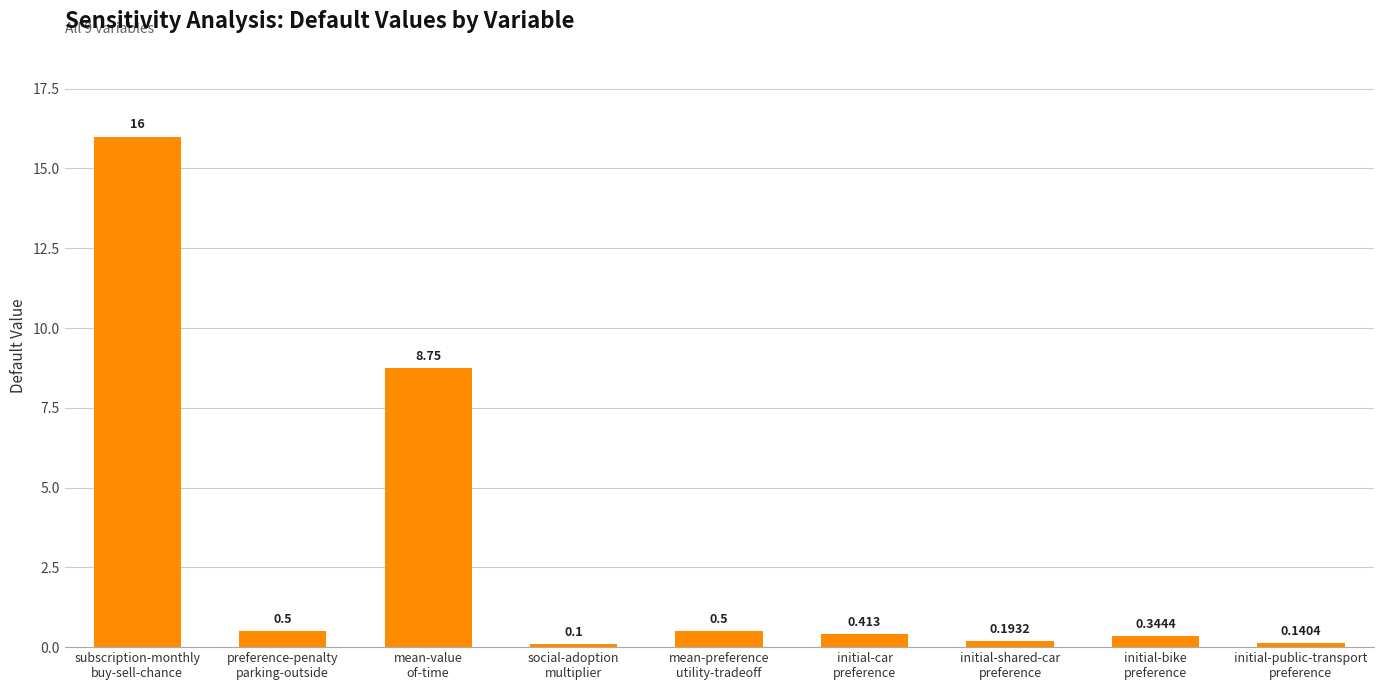

How many bars are there in total?

9